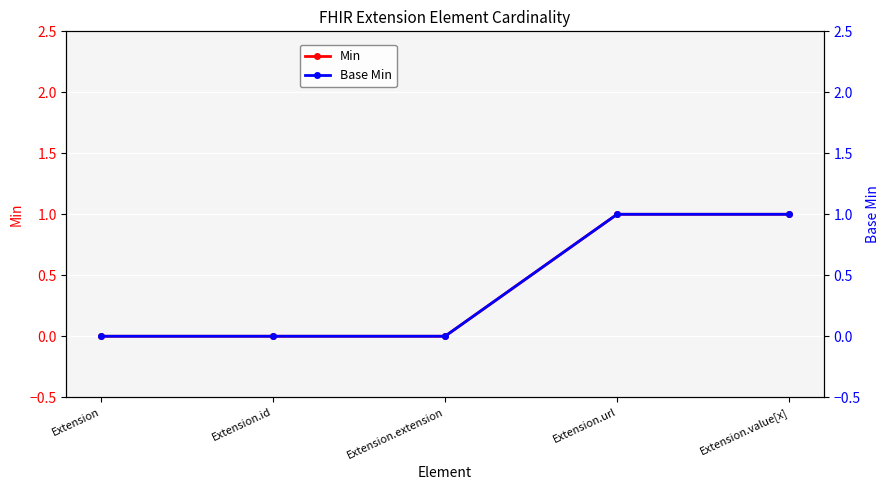

True or false: Min has a value of 1 at Extension.extension.

False